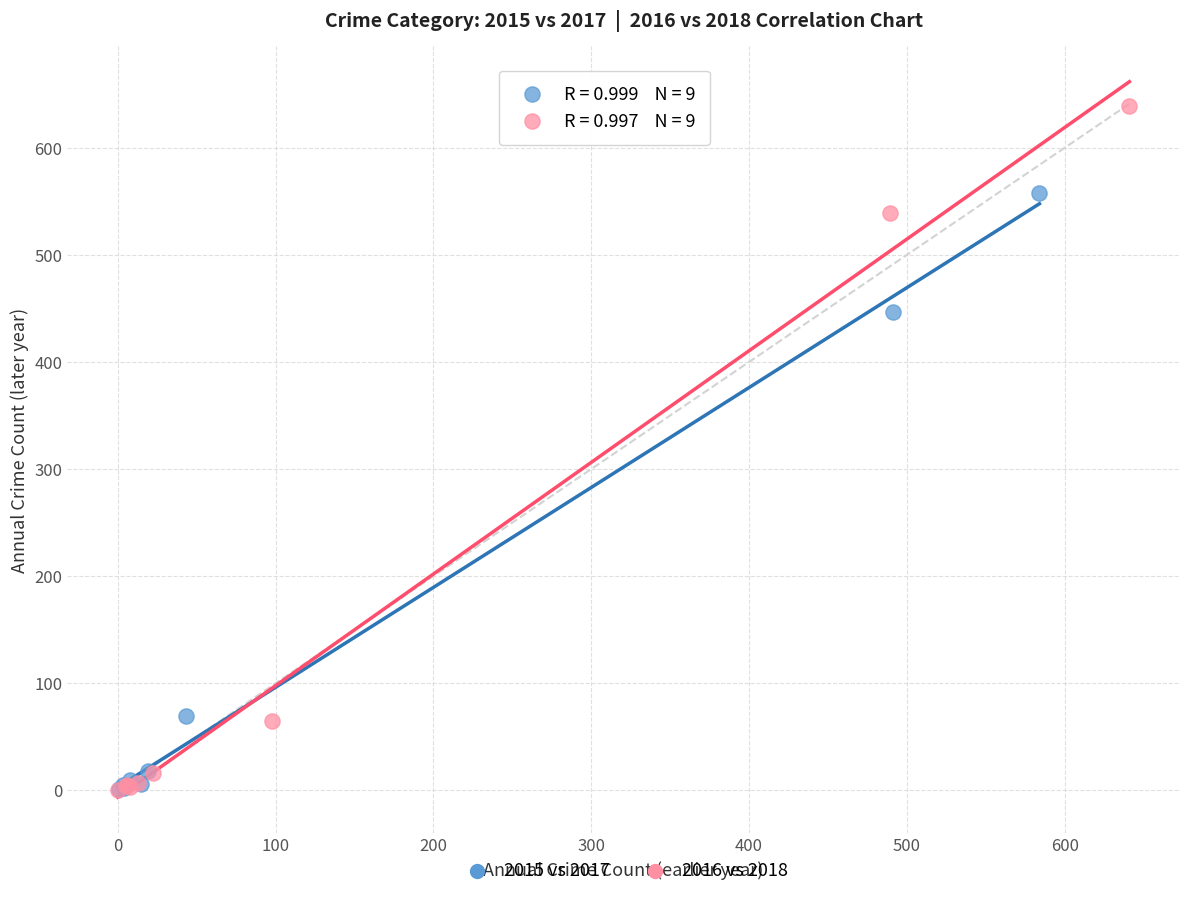

Which series has the largest Y range (max minus min)?

2016 vs 2018